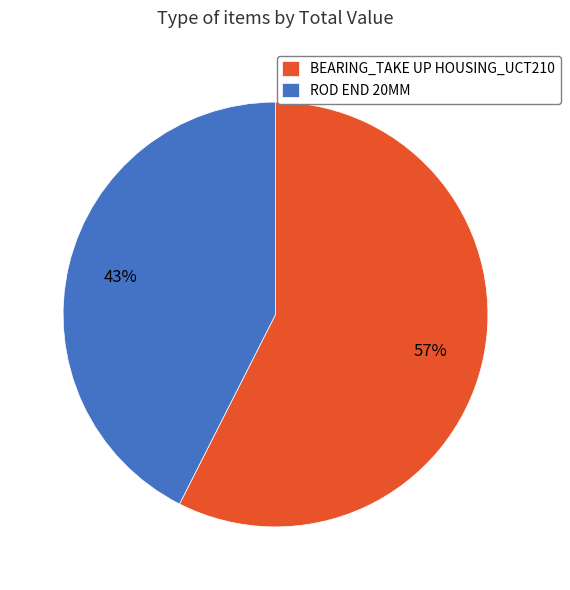

What is the smallest slice in the pie chart?

ROD END 20MM